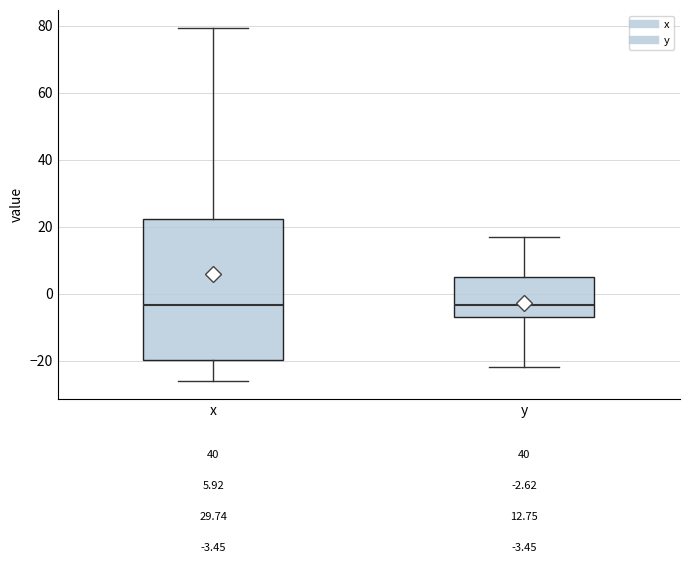

Comparing the boxes themselves (not the whiskers), which one is the tallest?

x